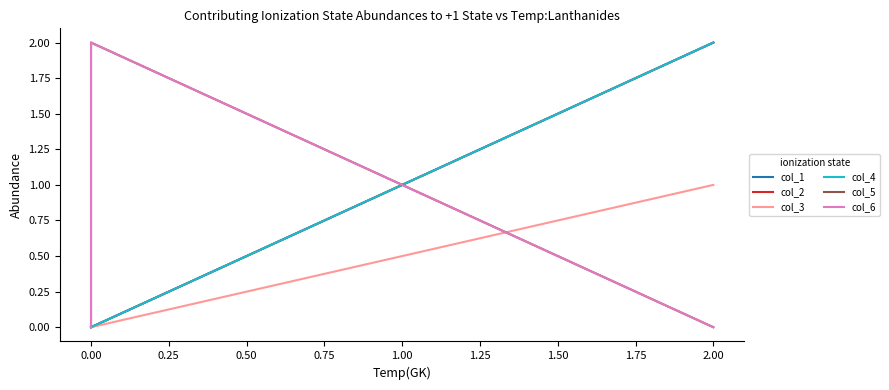

How many positive values does the col_2 series have?

1